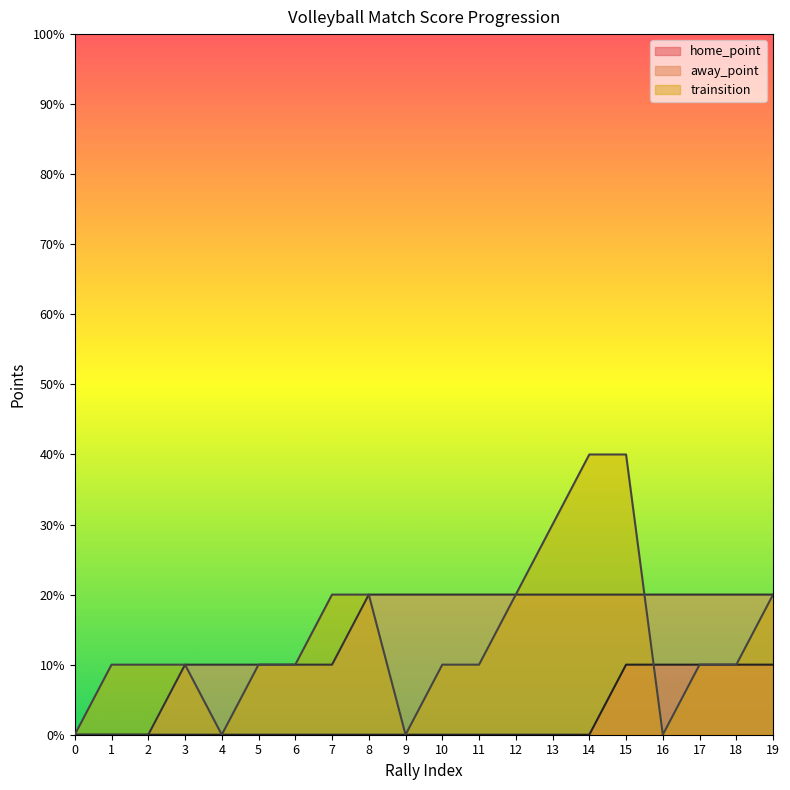

Count the number of categories in the chart.

20